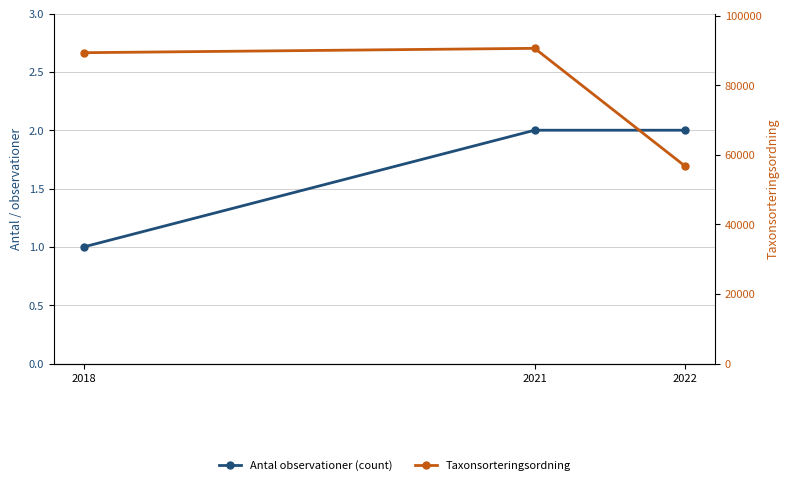

What is the total value across all series at 2021?

90649